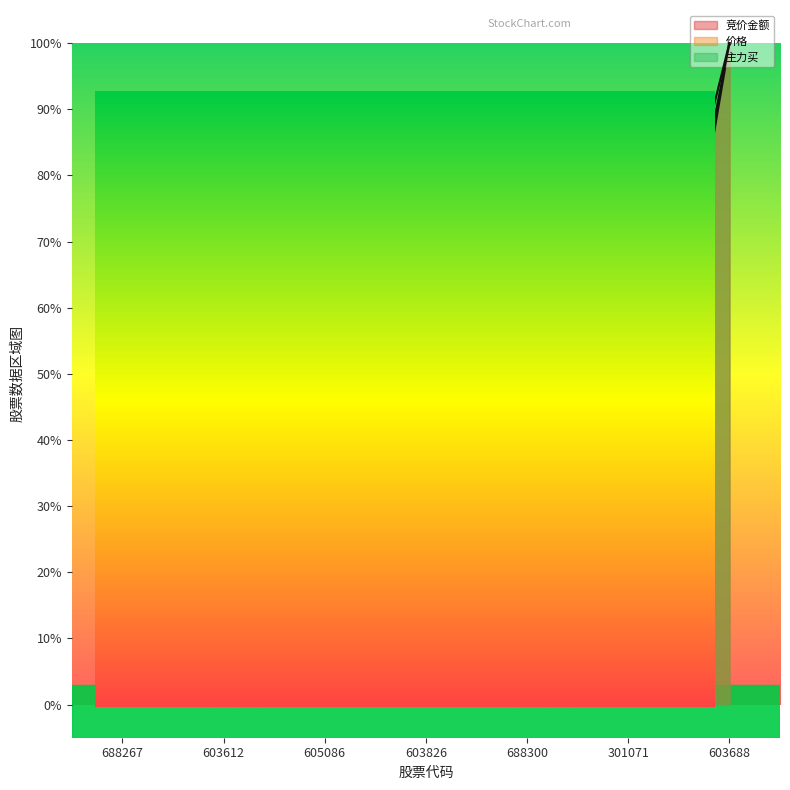

At 688267, list the series in order from largest to smallest.

主力买, 价格, 竞价金额